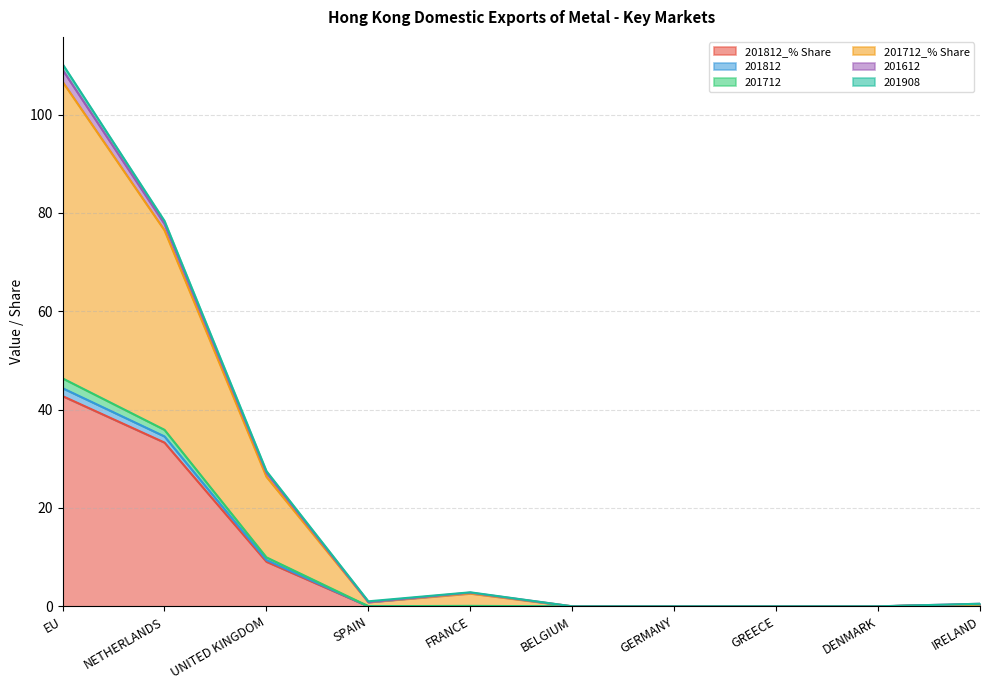

What is the label of the 4th point from the left?

SPAIN